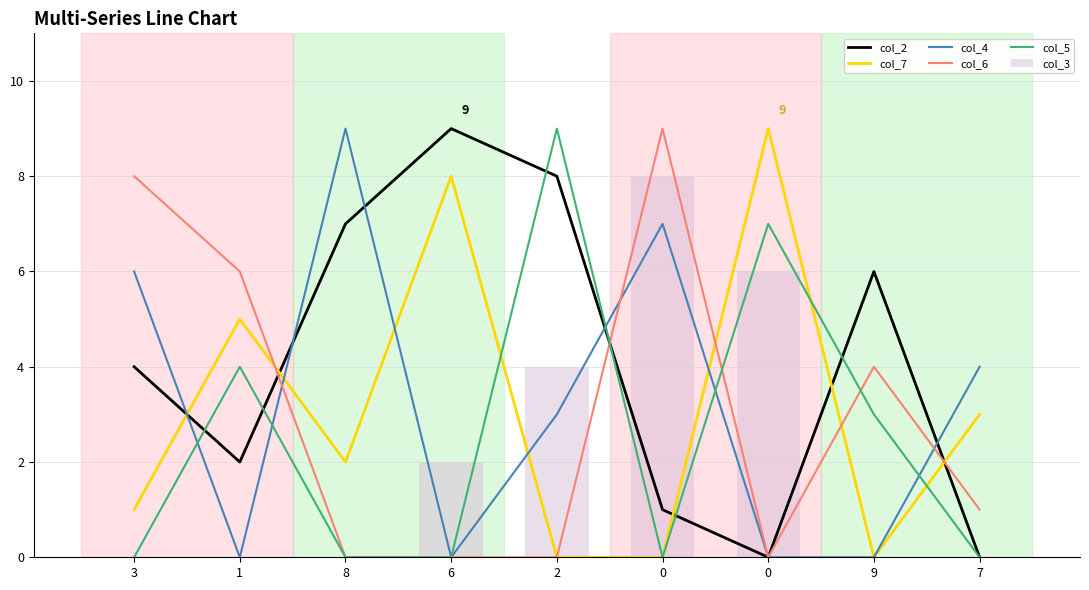

What is the difference between the col_2 values at 2 and 7?

8